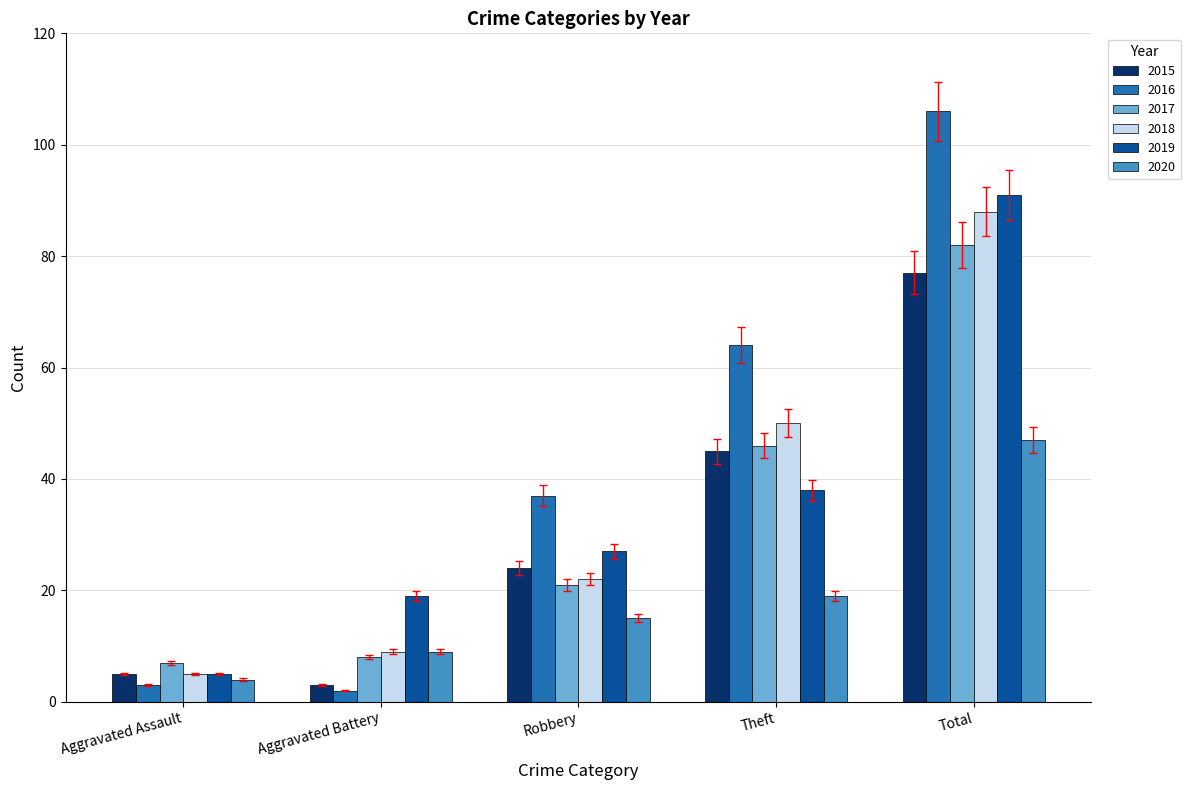

What position from the right is Aggravated Assault?

5